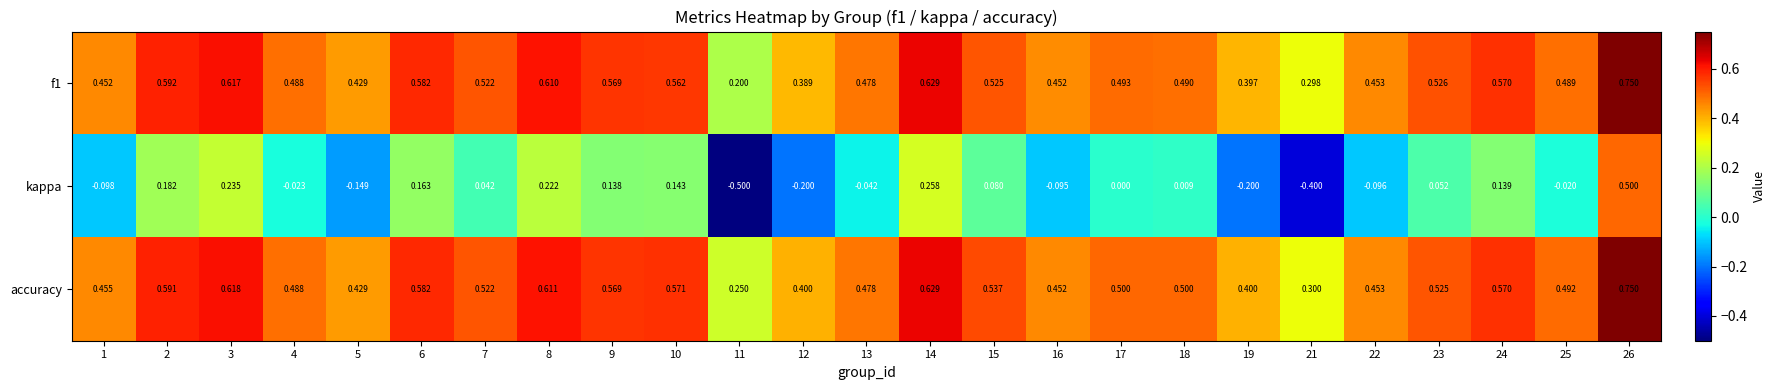

Which series changed the most between 3 and 26?

kappa